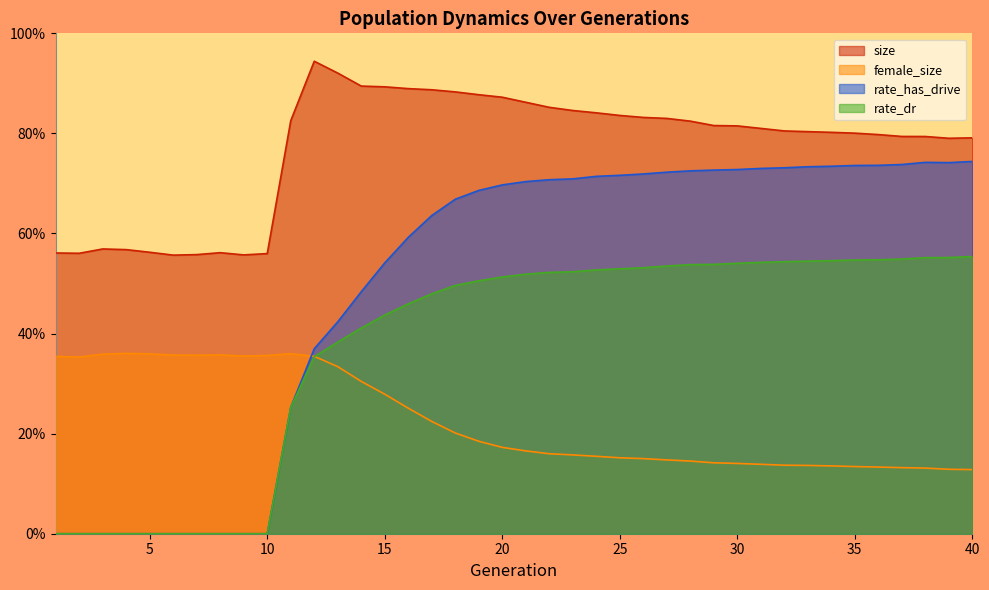

Reading right to left, what are all the values shown in this chart?

size: 40=0.8	39=0.8	38=0.8	37=0.8	36=0.8	35=0.8	34=0.8	33=0.8	32=0.8	31=0.8	30=0.8	29=0.8	28=0.8	27=0.8	26=0.8	25=0.8	24=0.8	23=0.8	22=0.9	21=0.9	20=0.9	19=0.9	18=0.9	17=0.9	16=0.9	15=0.9	14=0.9	13=0.9	12=0.9	11=0.8	10=0.6	9=0.6	8=0.6	7=0.6	6=0.6	5=0.6	4=0.6	3=0.6	2=0.6	1=0.6
female_size: 40=0.1	39=0.1	38=0.1	37=0.1	36=0.1	35=0.1	34=0.1	33=0.1	32=0.1	31=0.1	30=0.1	29=0.1	28=0.1	27=0.1	26=0.2	25=0.2	24=0.2	23=0.2	22=0.2	21=0.2	20=0.2	19=0.2	18=0.2	17=0.2	16=0.3	15=0.3	14=0.3	13=0.3	12=0.4	11=0.4	10=0.4	9=0.4	8=0.4	7=0.4	6=0.4	5=0.4	4=0.4	3=0.4	2=0.4	1=0.4
rate_dr: 40=0.6	39=0.6	38=0.6	37=0.5	36=0.5	35=0.5	34=0.5	33=0.5	32=0.5	31=0.5	30=0.5	29=0.5	28=0.5	27=0.5	26=0.5	25=0.5	24=0.5	23=0.5	22=0.5	21=0.5	20=0.5	19=0.5	18=0.5	17=0.5	16=0.5	15=0.4	14=0.4	13=0.4	12=0.4	11=0.3	10=0.0	9=0.0	8=0.0	7=0.0	6=0.0	5=0.0	4=0.0	3=0.0	2=0.0	1=0.0
rate_has_drive: 40=0.7	39=0.7	38=0.7	37=0.7	36=0.7	35=0.7	34=0.7	33=0.7	32=0.7	31=0.7	30=0.7	29=0.7	28=0.7	27=0.7	26=0.7	25=0.7	24=0.7	23=0.7	22=0.7	21=0.7	20=0.7	19=0.7	18=0.7	17=0.6	16=0.6	15=0.5	14=0.5	13=0.4	12=0.4	11=0.3	10=0.0	9=0.0	8=0.0	7=0.0	6=0.0	5=0.0	4=0.0	3=0.0	2=0.0	1=0.0